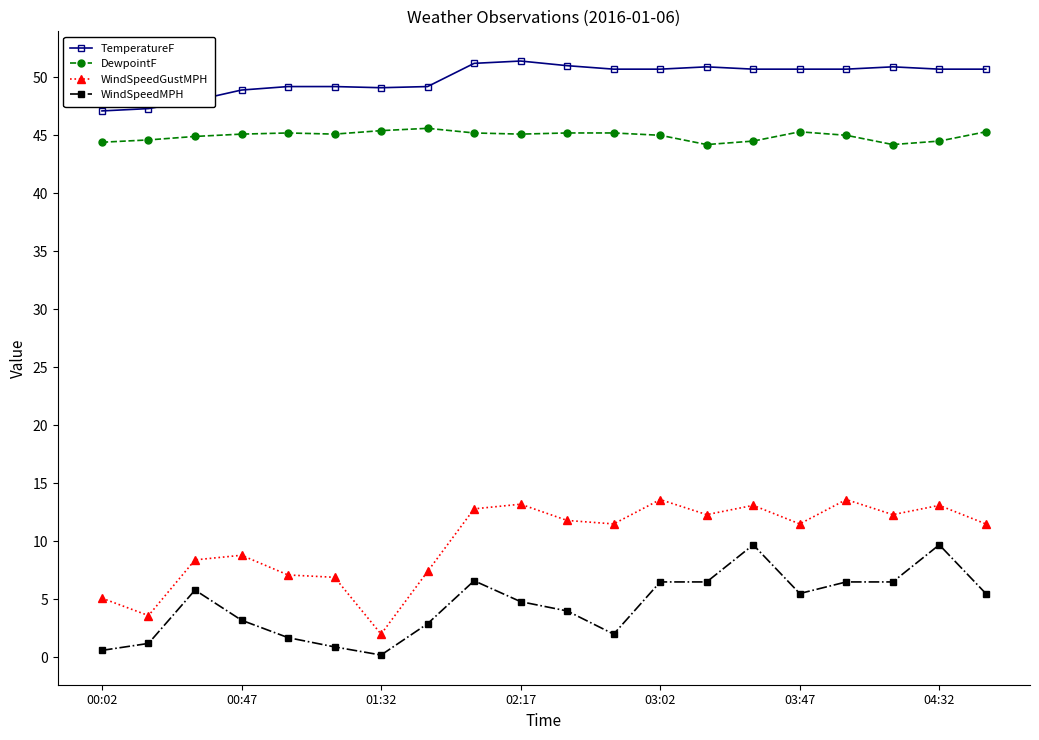

Rank the series by their maximum value, from highest to lowest.

TemperatureF, DewpointF, WindSpeedGustMPH, WindSpeedMPH